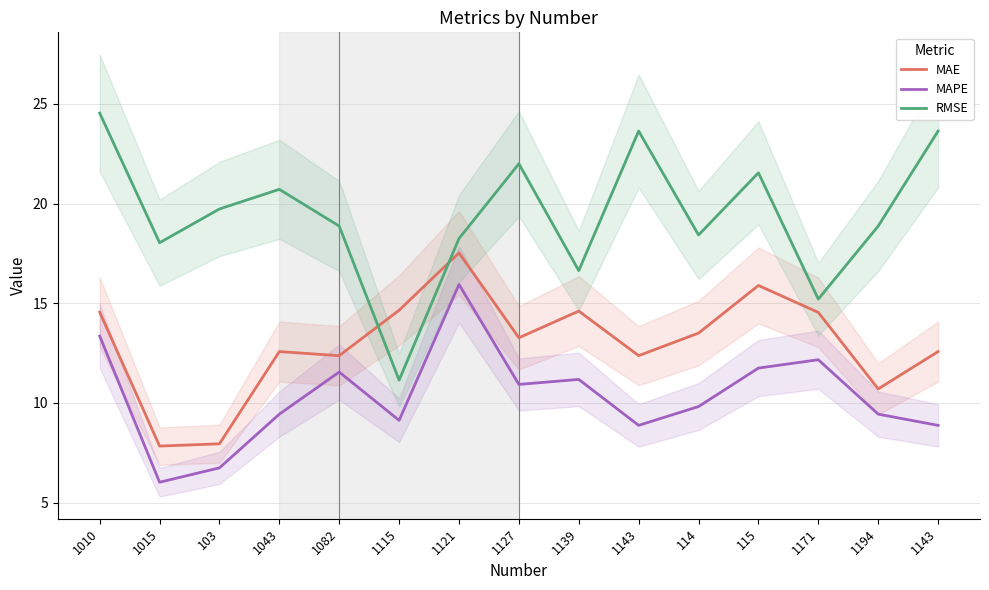

What is the sum of all MAPE values?

155.2